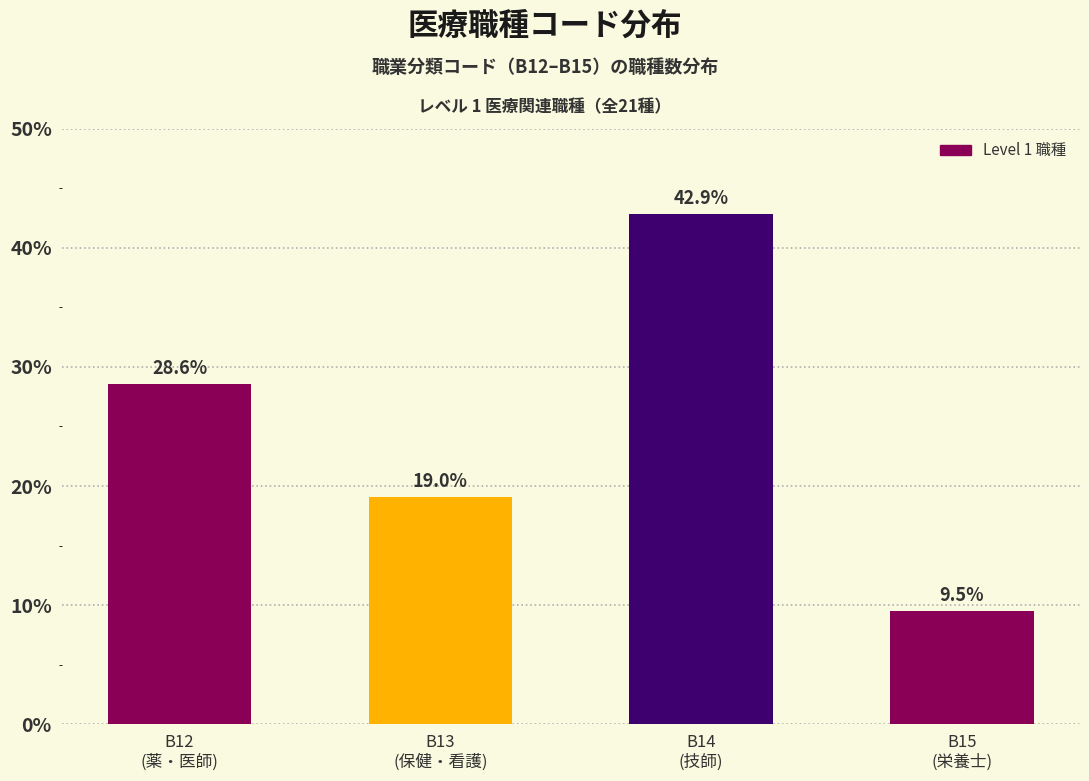

Reading right to left, transcribe all the data shown in this chart.

9.5	42.9	19.0	28.6